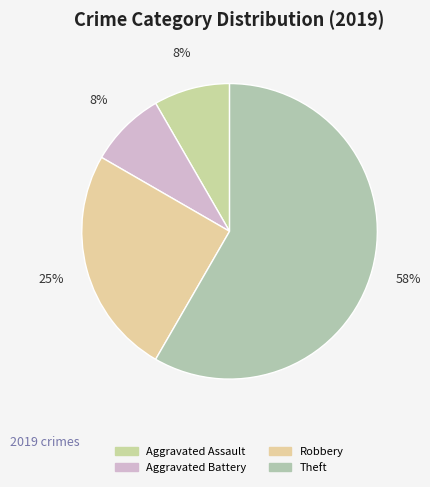

How many segments does this pie chart have?

4